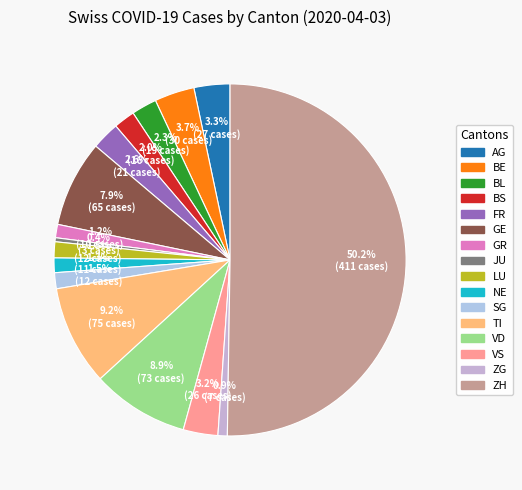

Rank the categories by value from highest to lowest.

ZH, TI, VD, GE, BE, AG, VS, FR, BL, BS, LU, SG, NE, GR, ZG, JU